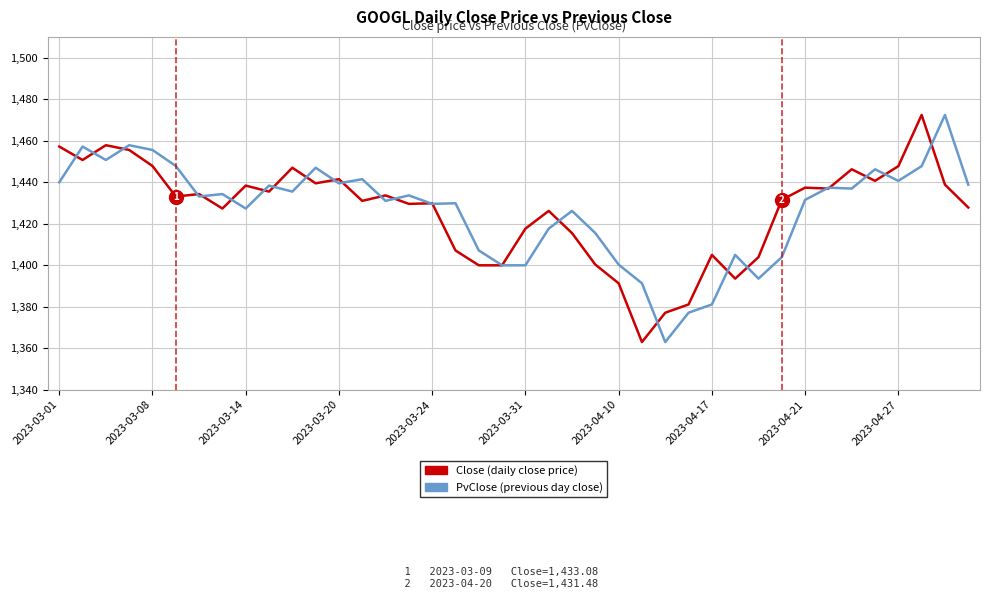

What is the greatest value displayed?

1472.4